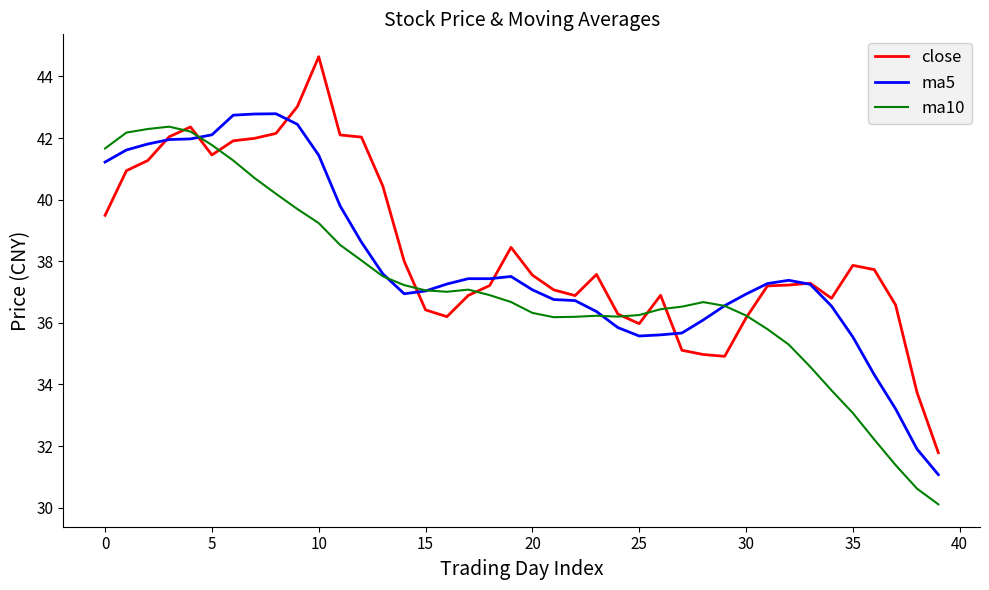

What is the greatest value displayed?

44.6